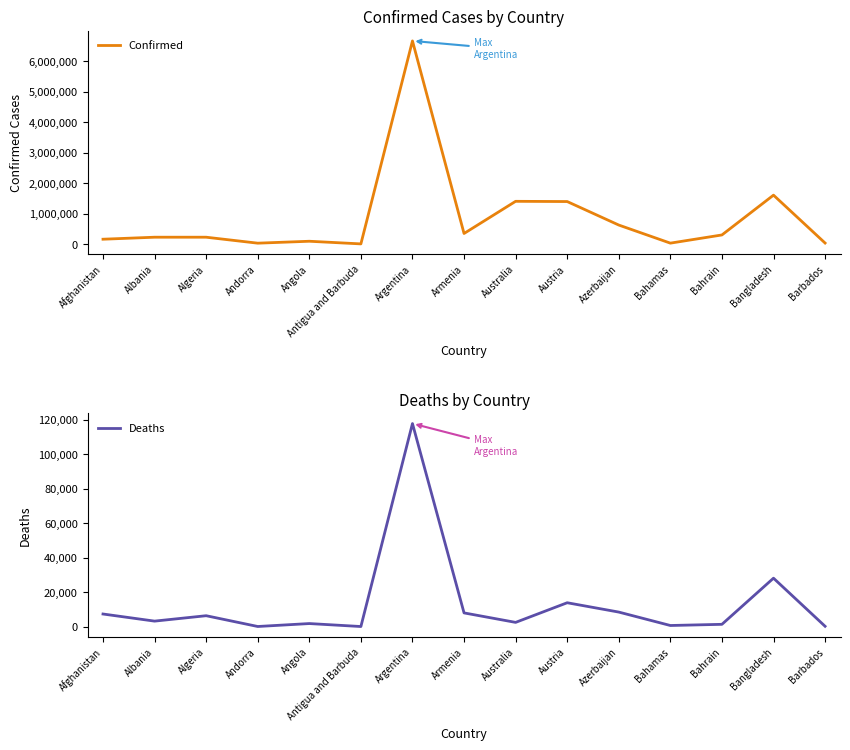

Reading left to right, extract all data points from this chart.

Confirmed: Afghanistan=158602	Albania=224569	Algeria=224383	Andorra=28899	Angola=91907	Antigua and Barbuda=5214	Argentina=6664717	Armenia=346811	Australia=1402042	Austria=1394599	Azerbaijan=623555	Bahamas=29908	Bahrain=298542	Bangladesh=1604664	Barbados=33311
Deaths: Afghanistan=7376	Albania=3253	Algeria=6383	Andorra=141	Angola=1842	Antigua and Barbuda=120	Argentina=117670	Armenia=8014	Australia=2522	Austria=13898	Azerbaijan=8490	Bahamas=719	Bahrain=1397	Bangladesh=28123	Barbados=267